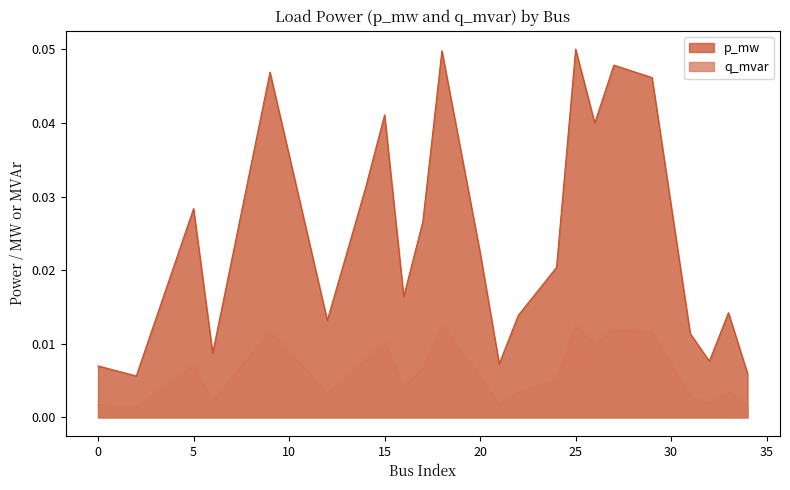

How many lines are shown in the chart?

2